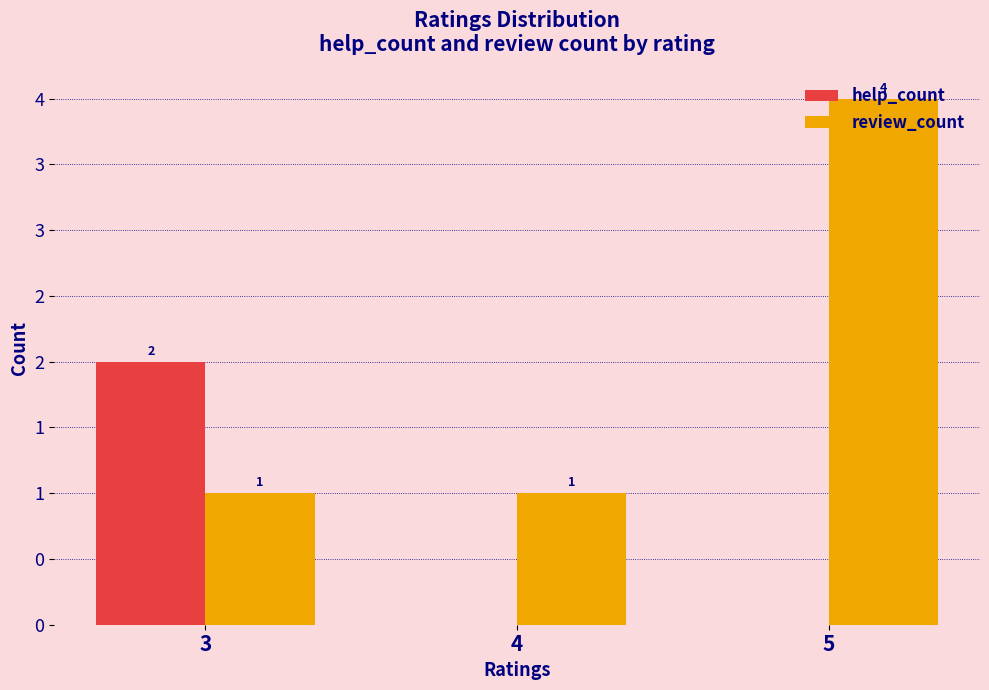

Which category has the lowest value in the review_count series?

3